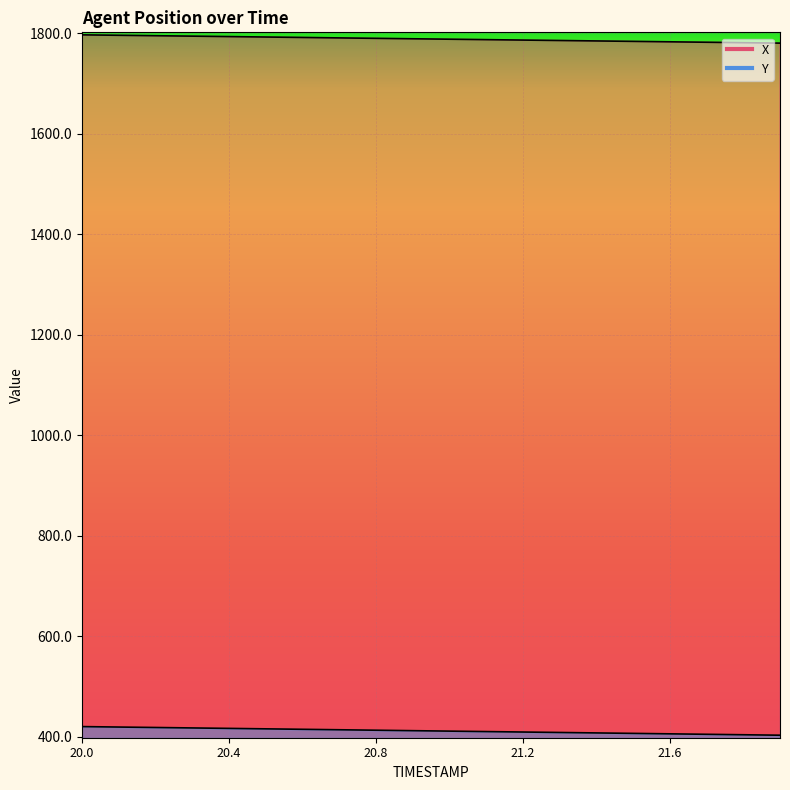

True or false: Y and X intersect in this chart.

False